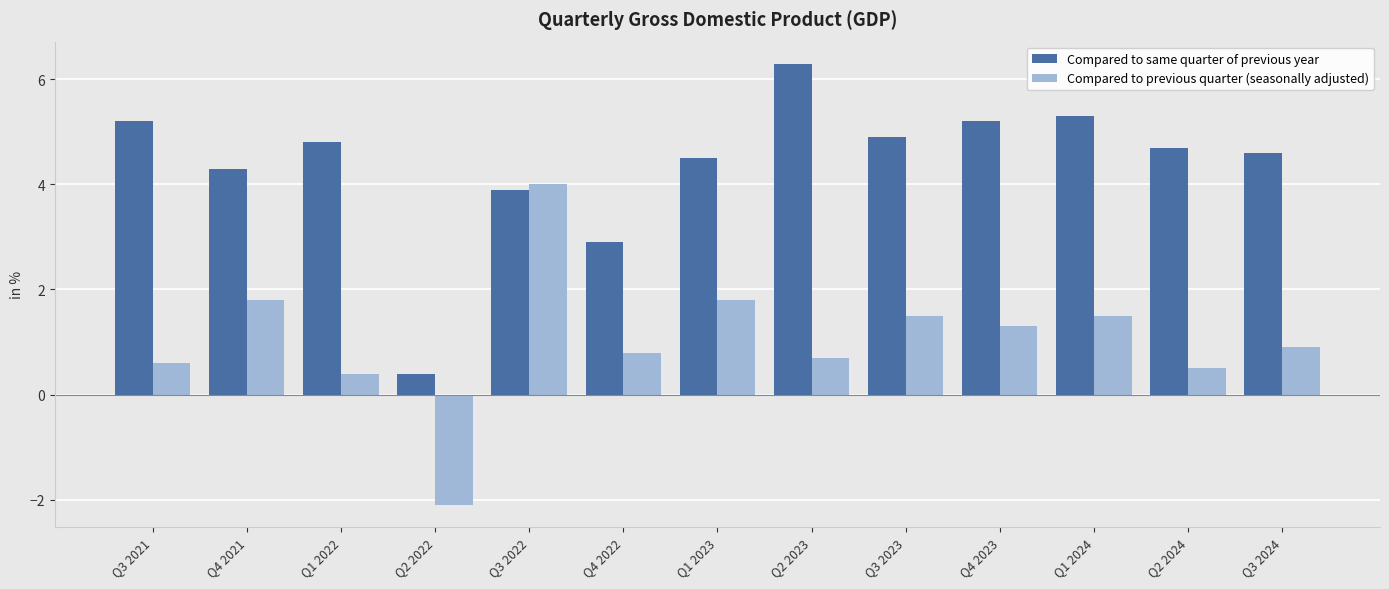

List the series in order of their overall mean, lowest first.

Compared to previous quarter (seasonally adjusted), Compared to same quarter of previous year